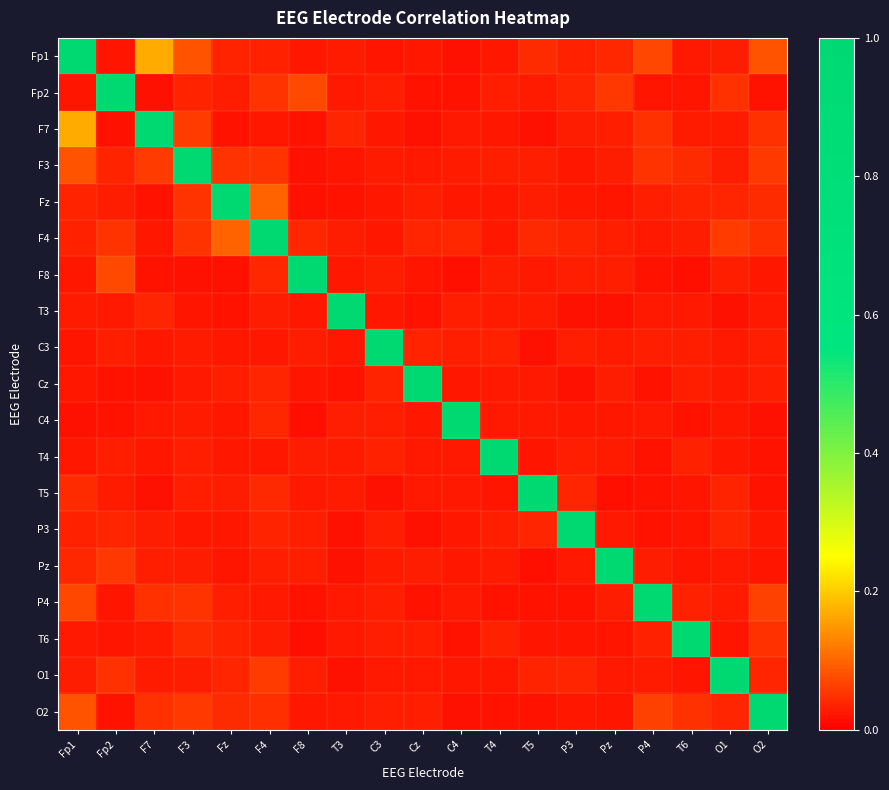

Which series has the largest total across all categories?

Fp1